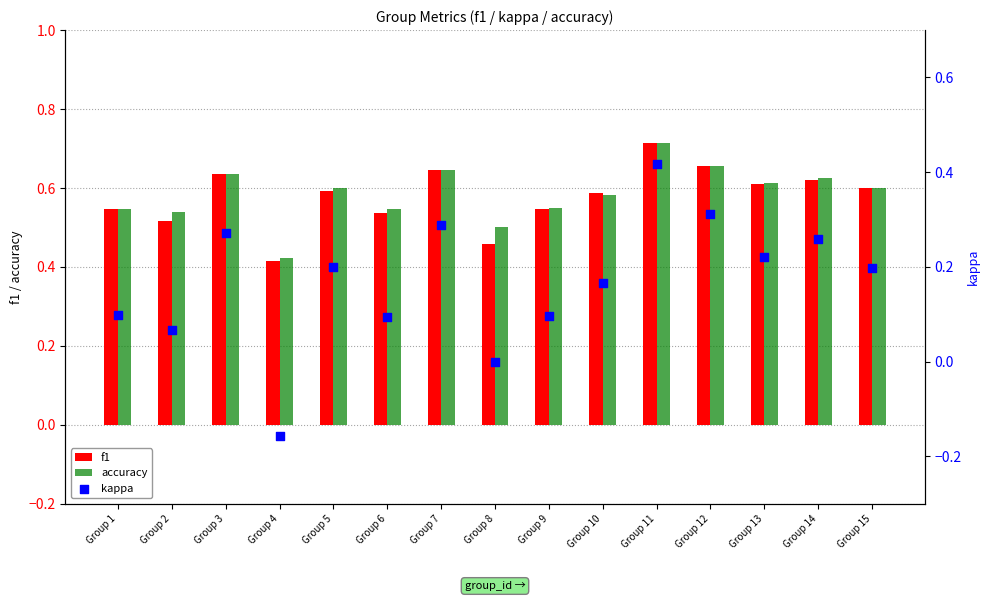

Which series reaches the minimum Y coordinate?

kappa